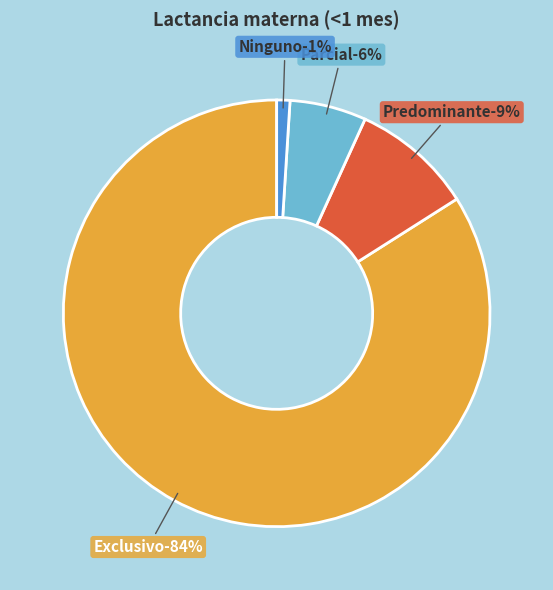

What percentage is the Ninguno slice, to the nearest percent?

1%